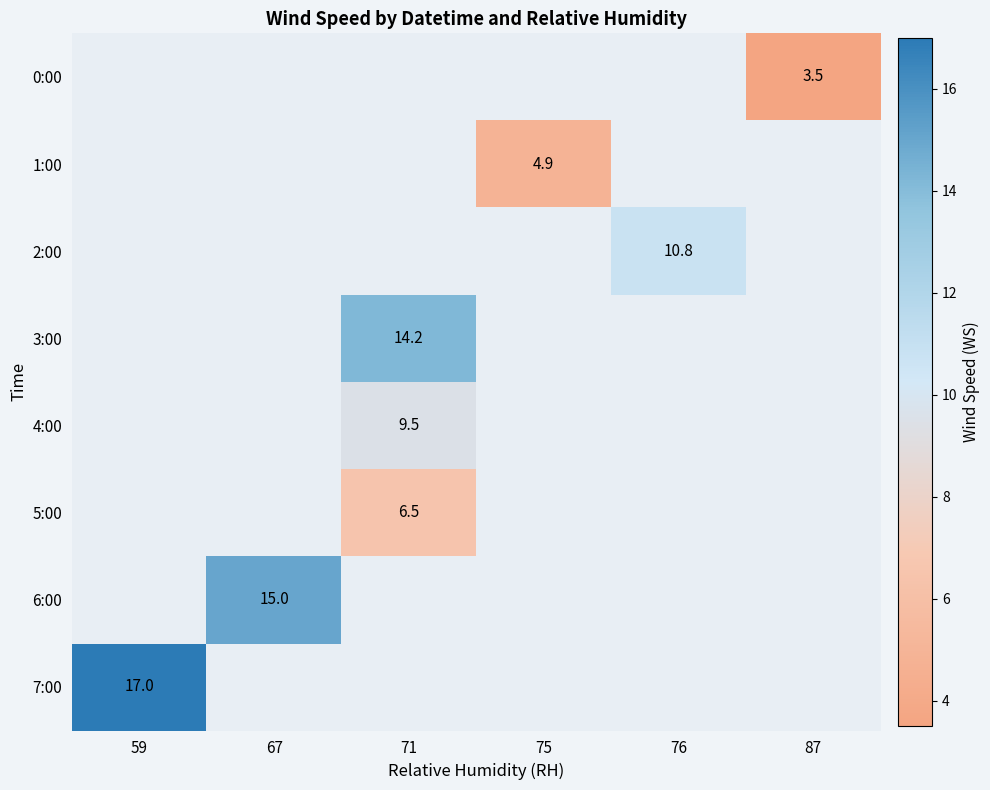

The value of 5:00 at 71 is 3.8. True or false?

False